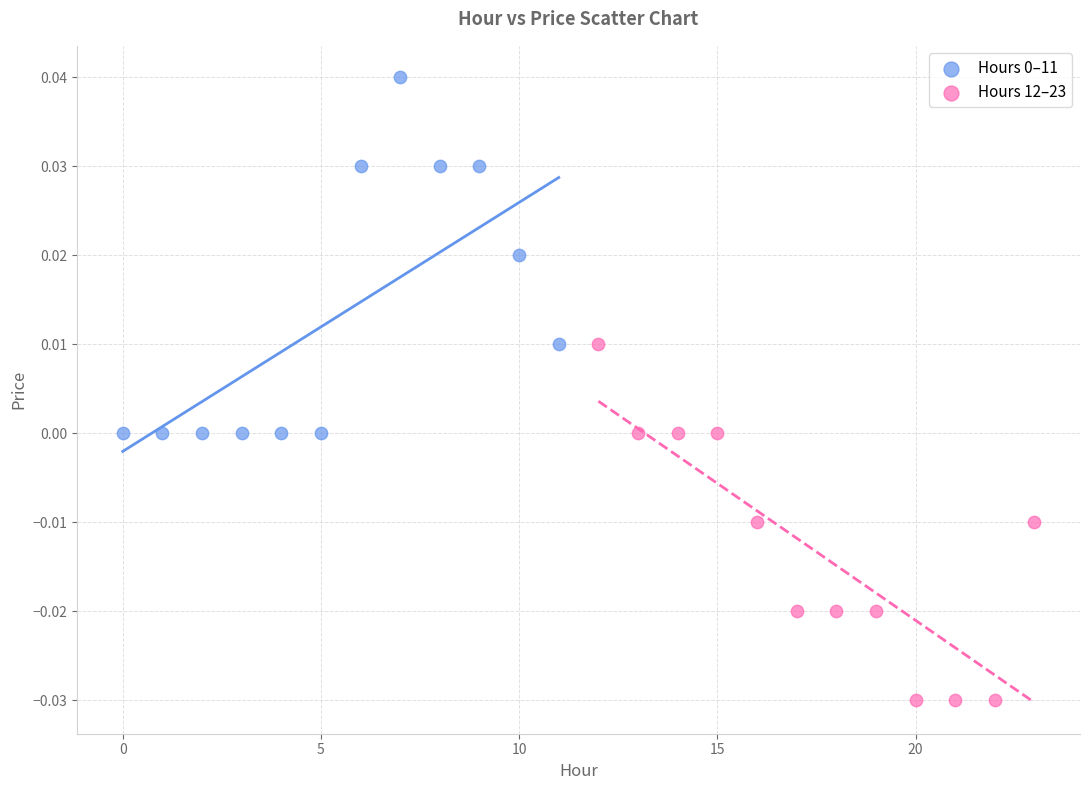

Which series contains the lowest Y value?

Hours 12–23